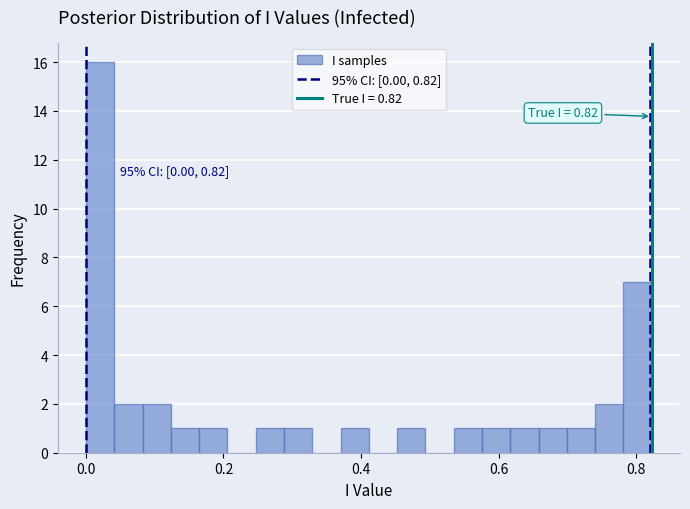

Around what value on the x-axis is the tallest bar? Give the approximate position of its centre, as read against the axis.

0.02